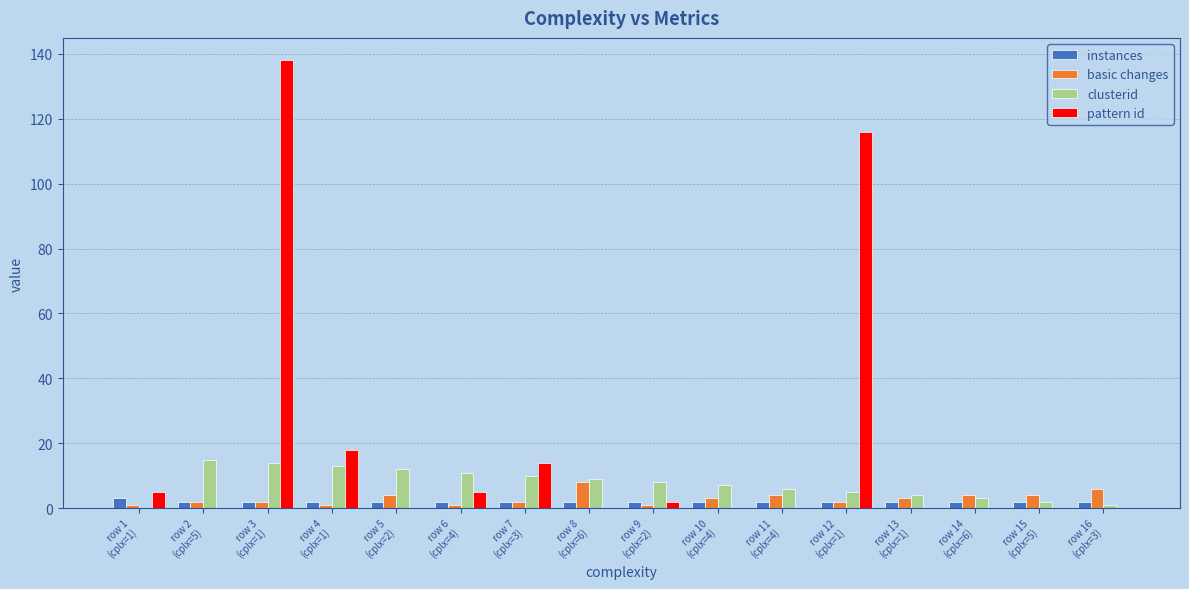

Which series has the largest total across all categories?

pattern id